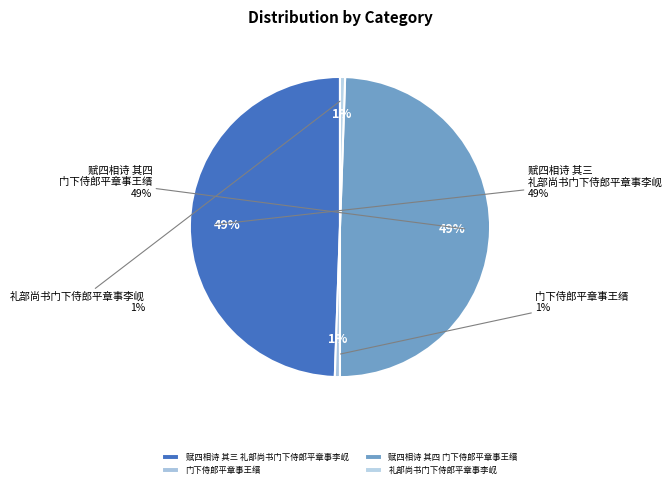

To the nearest percent, what percentage of the pie is 赋四相诗 其四 门下侍郎平章事王缙?

49%